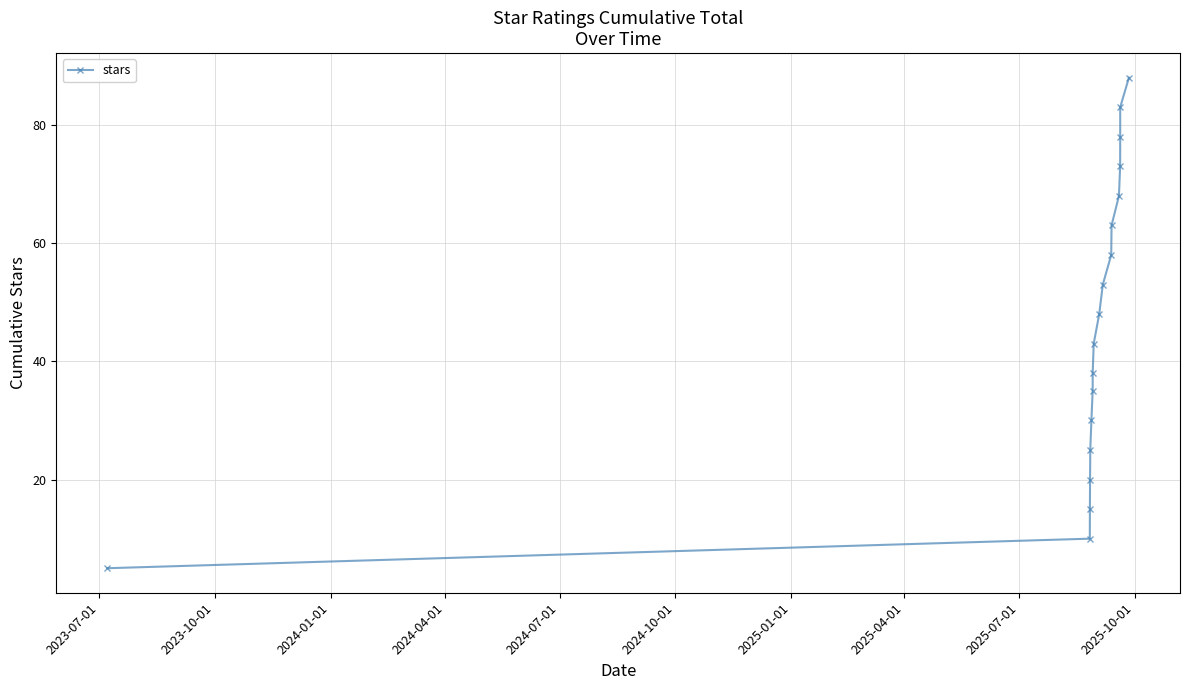

How many categories are shown in the chart?

18